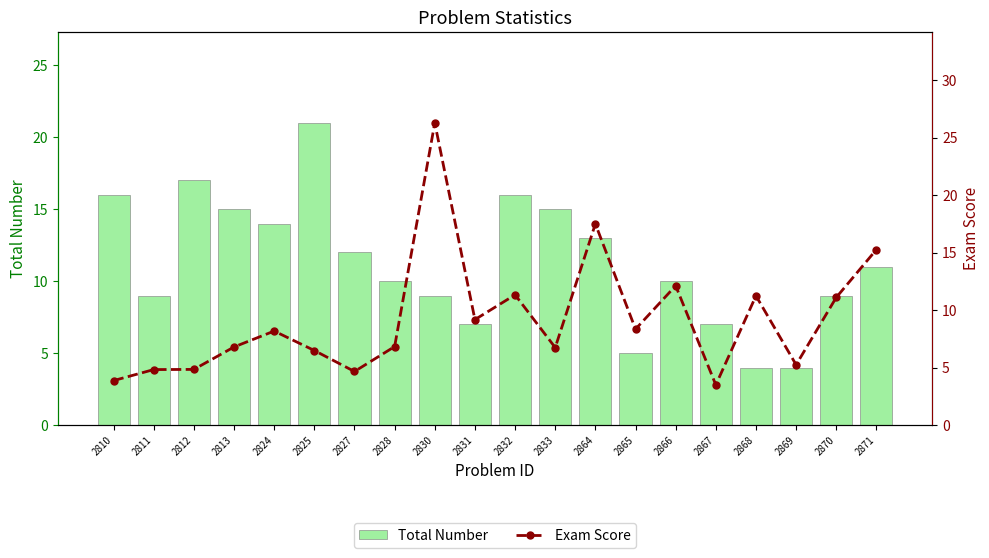

How many groups of bars are there?

20